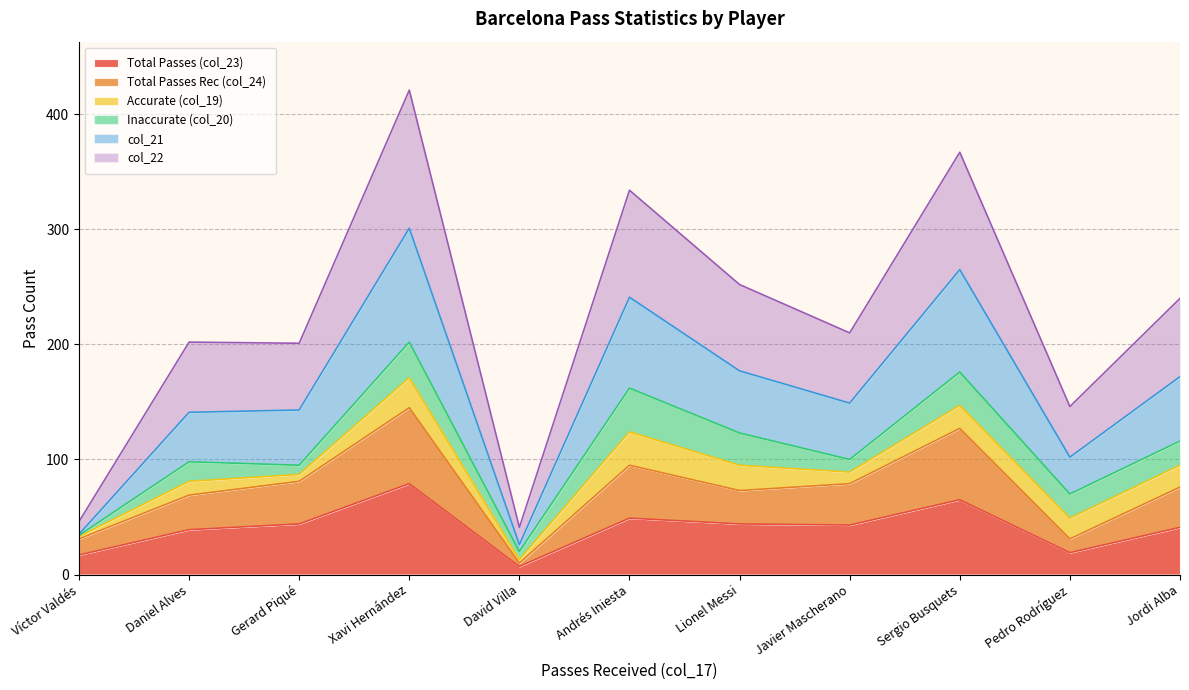

How many values in the Total Passes (col_23) series exceed 43?

5